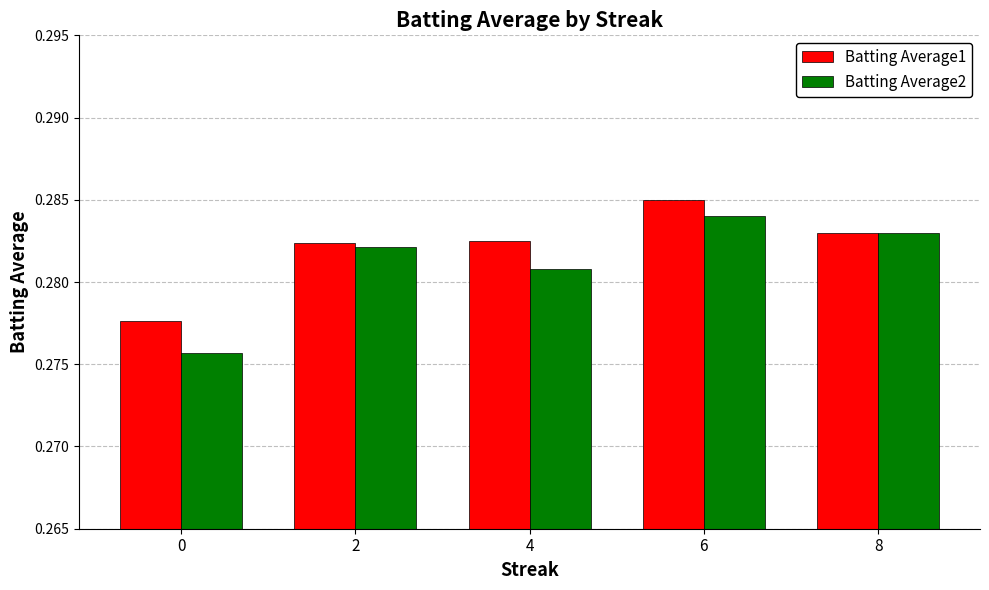

Which series changed the most between 0 and 6?

Batting Average2